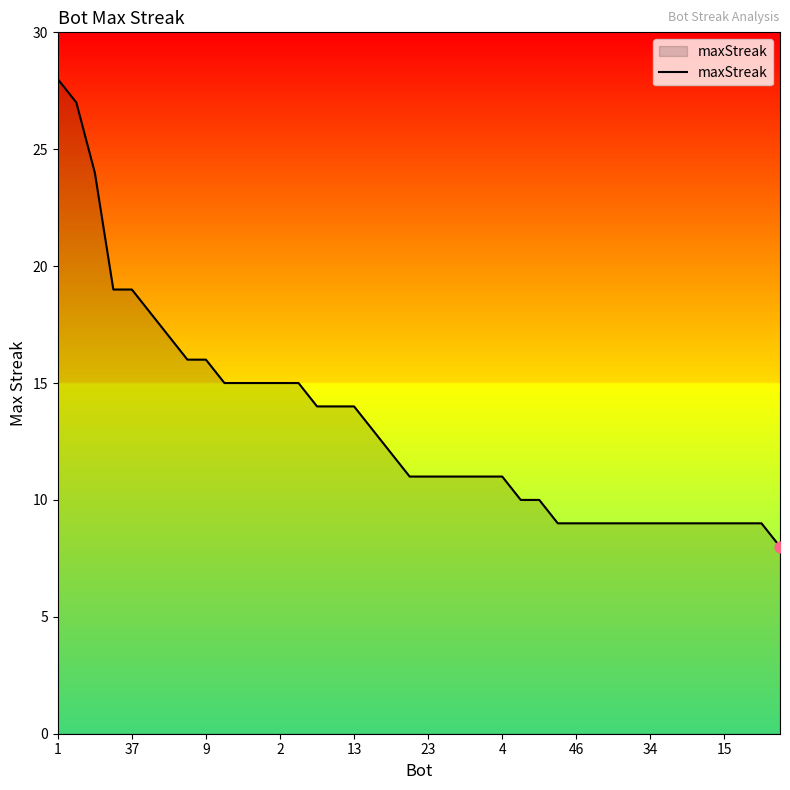

What is the greatest value displayed?

28